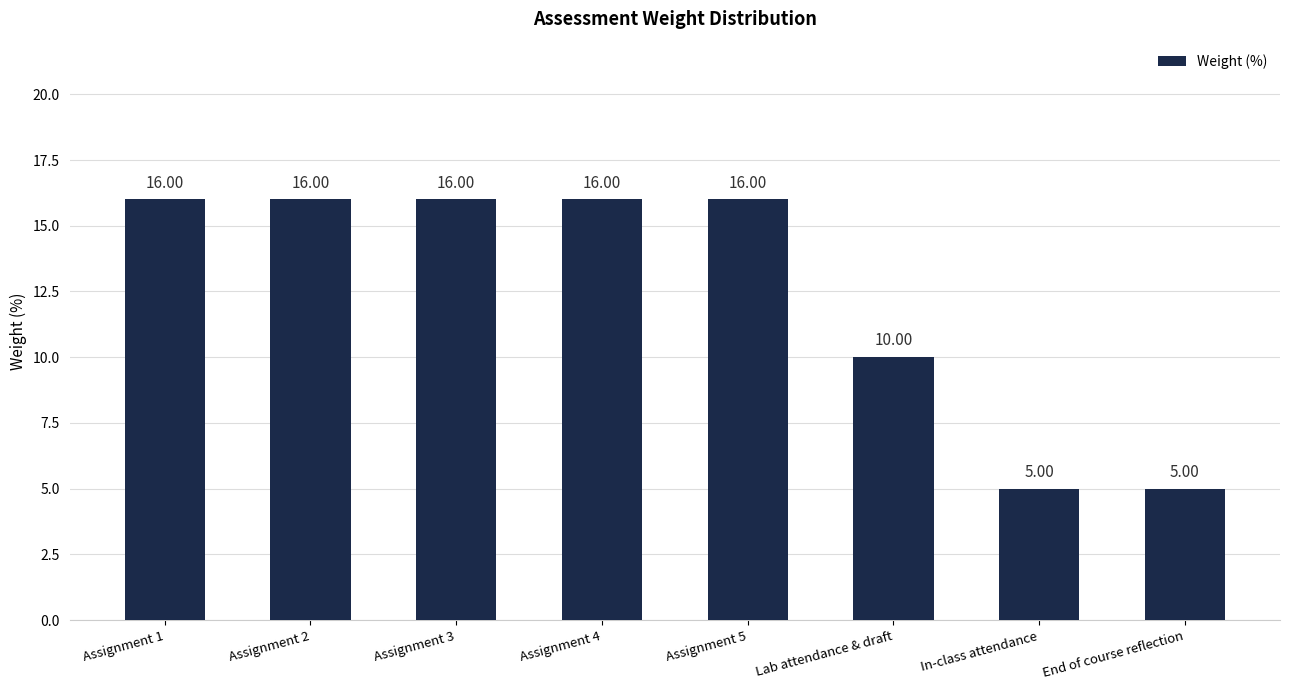

Reading left to right, list all the values displayed in this chart.

16	16	16	16	16	10	5	5